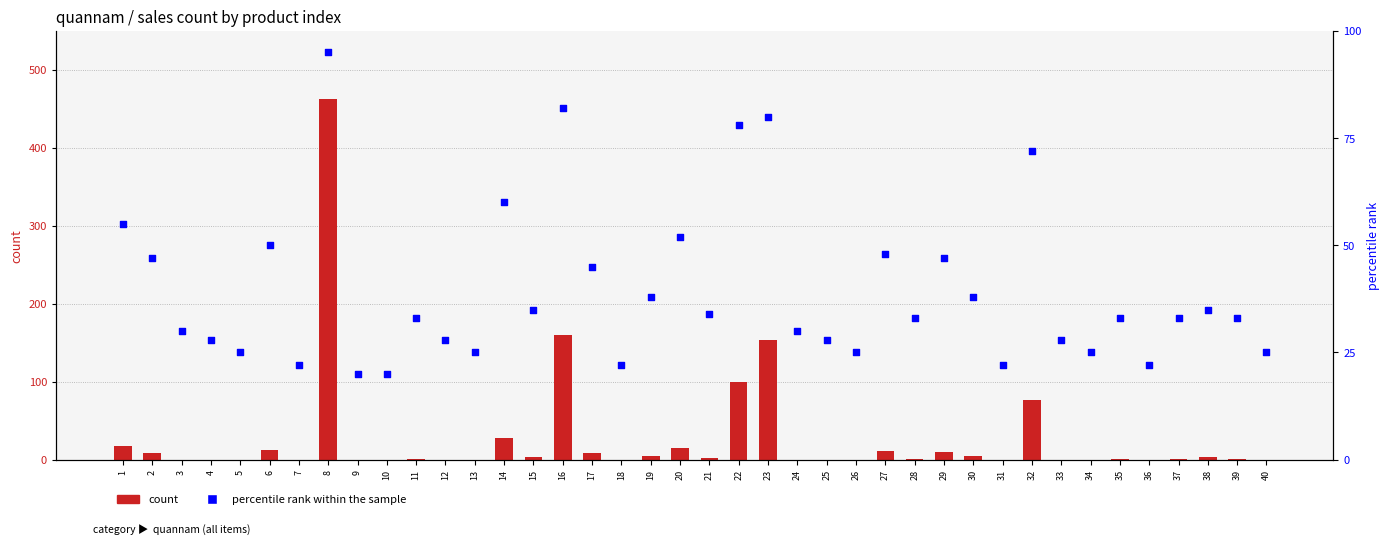

At how many categories does at least one series exceed 94?

4